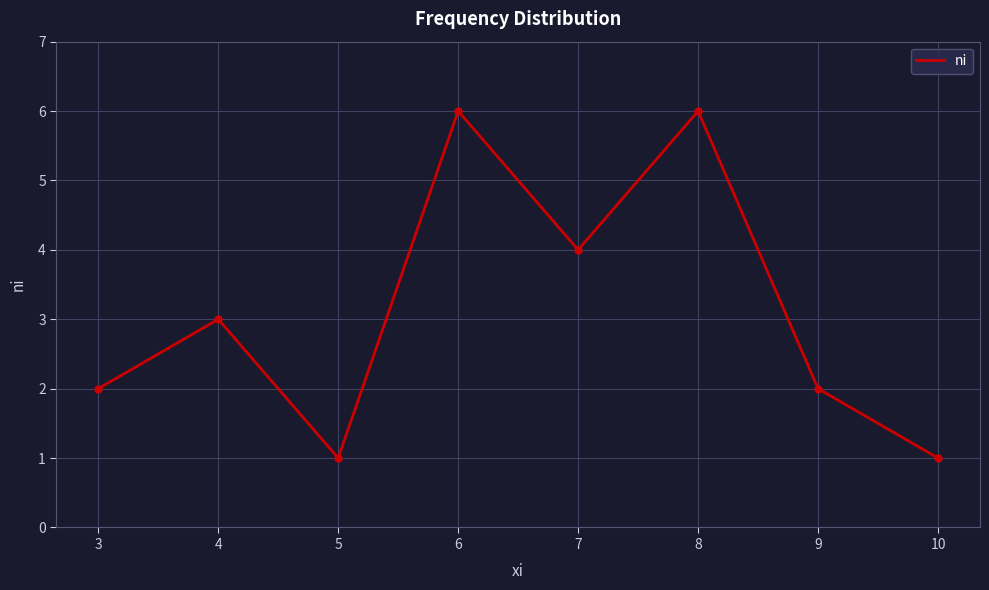

Does the chart display data point markers on the line(s)?

No